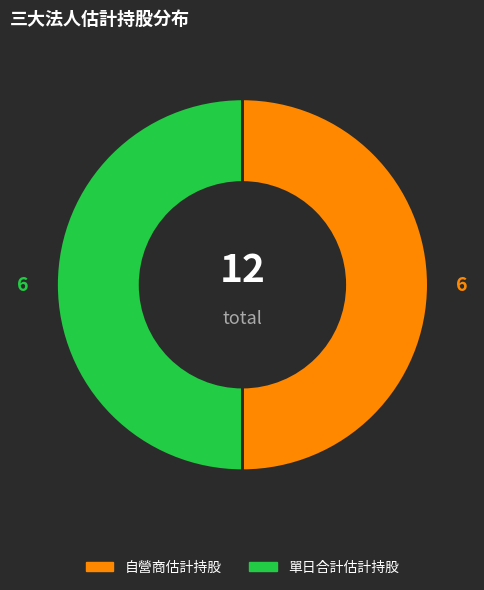

True or false: 自營商估計持股 accounts for 50% of the total.

True